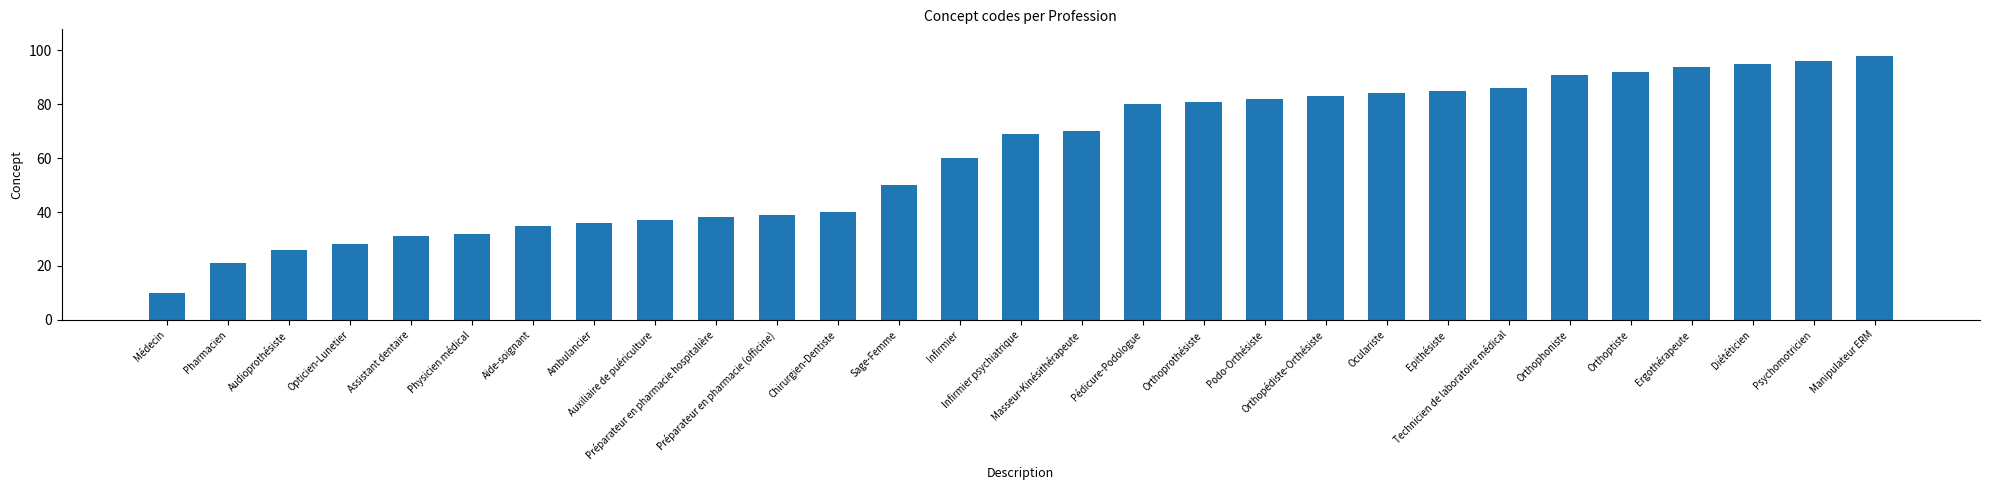

Does the chart contain any negative values?

No